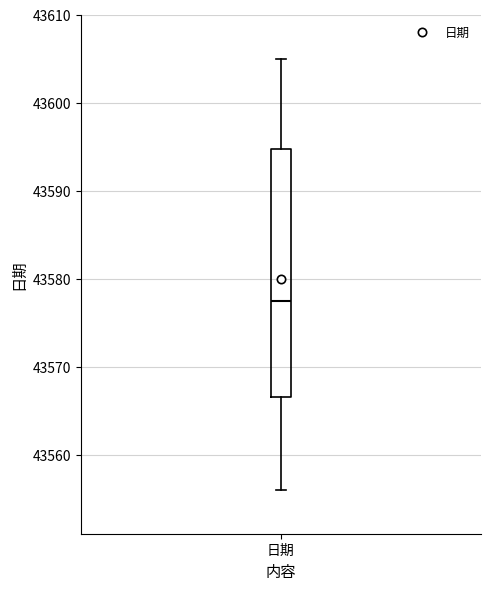

Transcribe this box plot: give where the median line is, the range the box spans, and where the two whiskers end, as read against the y-axis. The values are not printed on the chart, so give them approximately, as read against the axis.

median 43578, box 43567 to 43595, whiskers 43556 to 43605